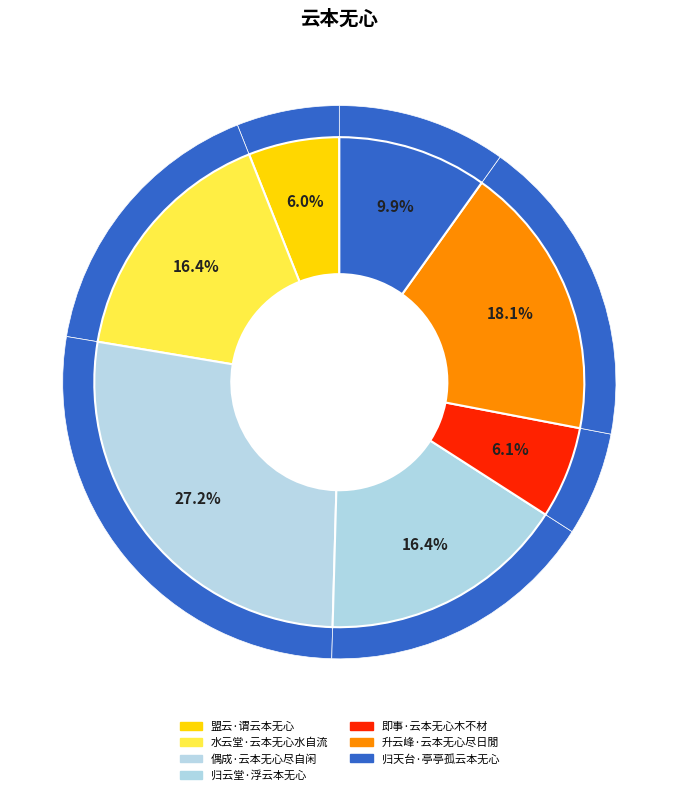

The 归天台·亭亭孤云本无心 slice represents 10% of the pie. True or false?

True